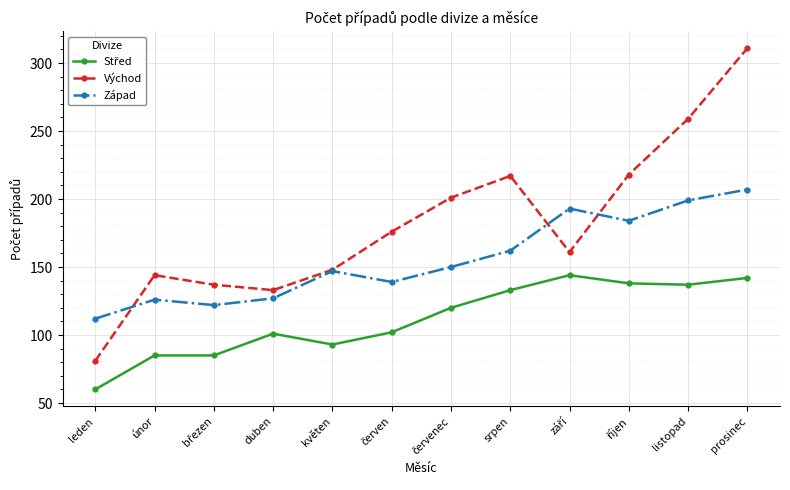

At which category is the sum across all series the highest?

prosinec